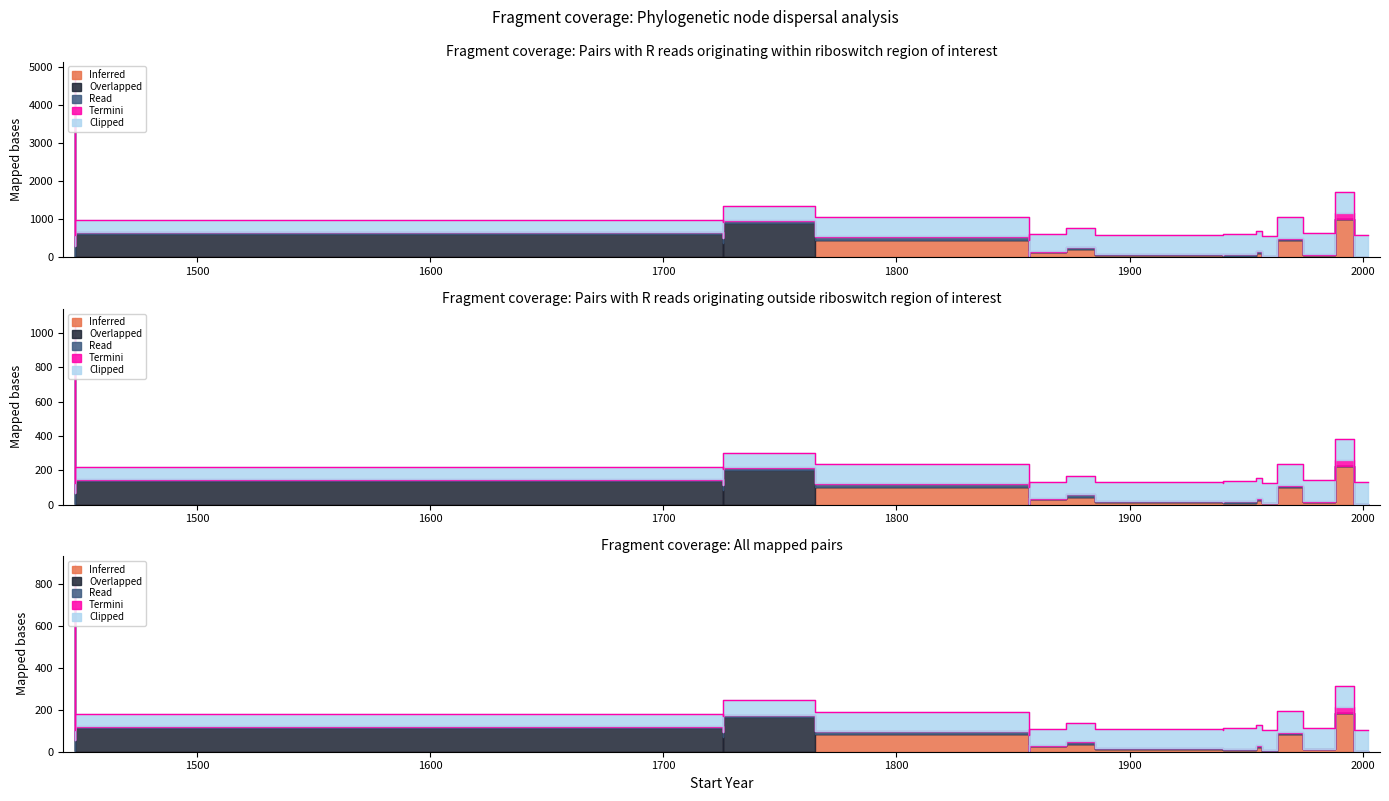

Which series has the widest spread of values?

Overlapped